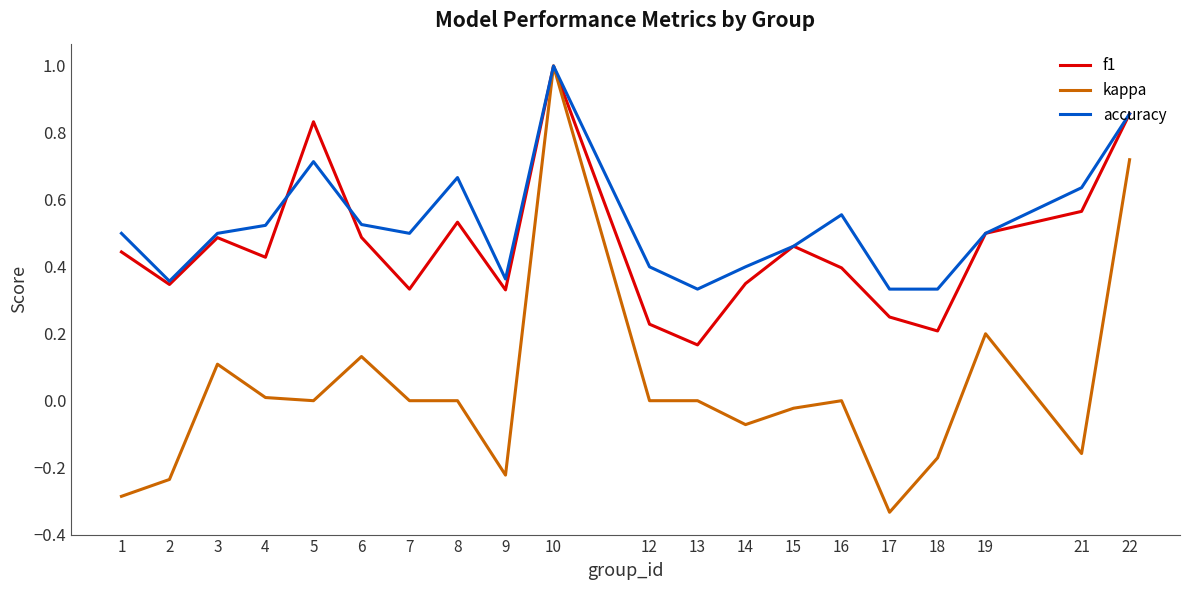

Which series changed the most between 6 and 18?

kappa